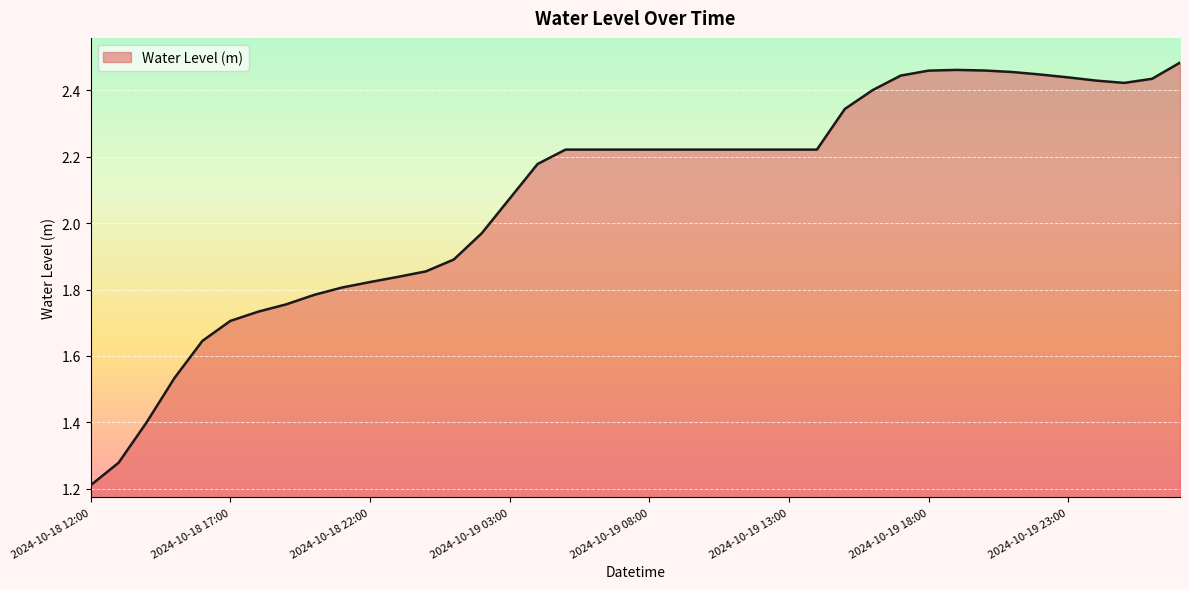

What is the minimum value shown in the chart?

1.2